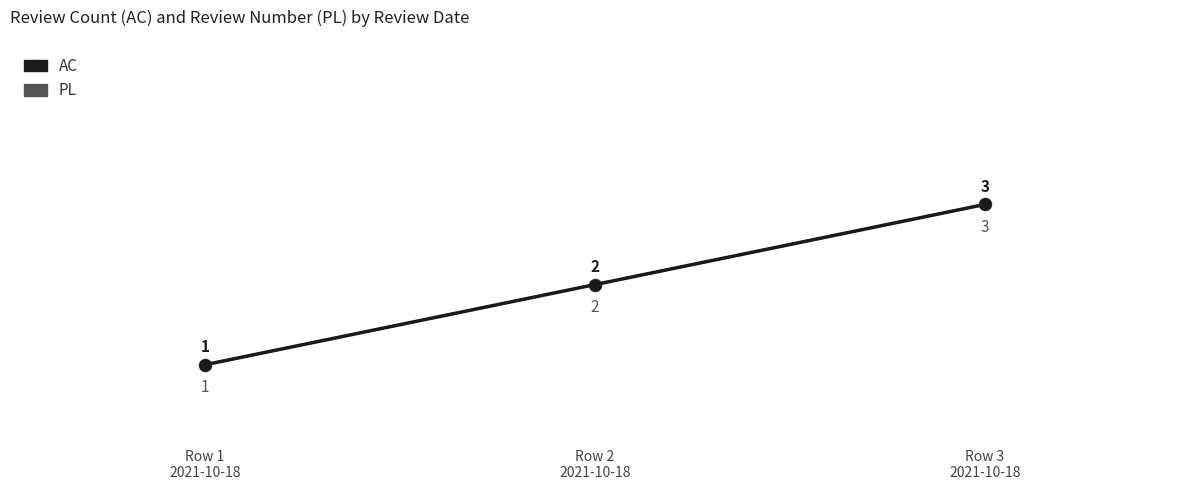

What is the difference between the maximum and second lowest values in the AC series?

1